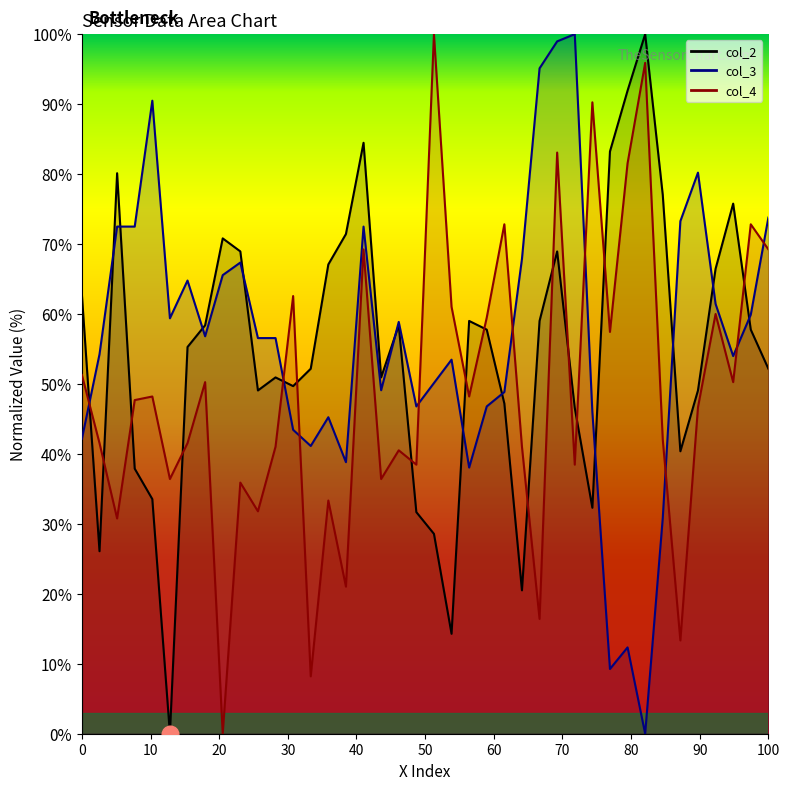

What position from the left is 100?

40